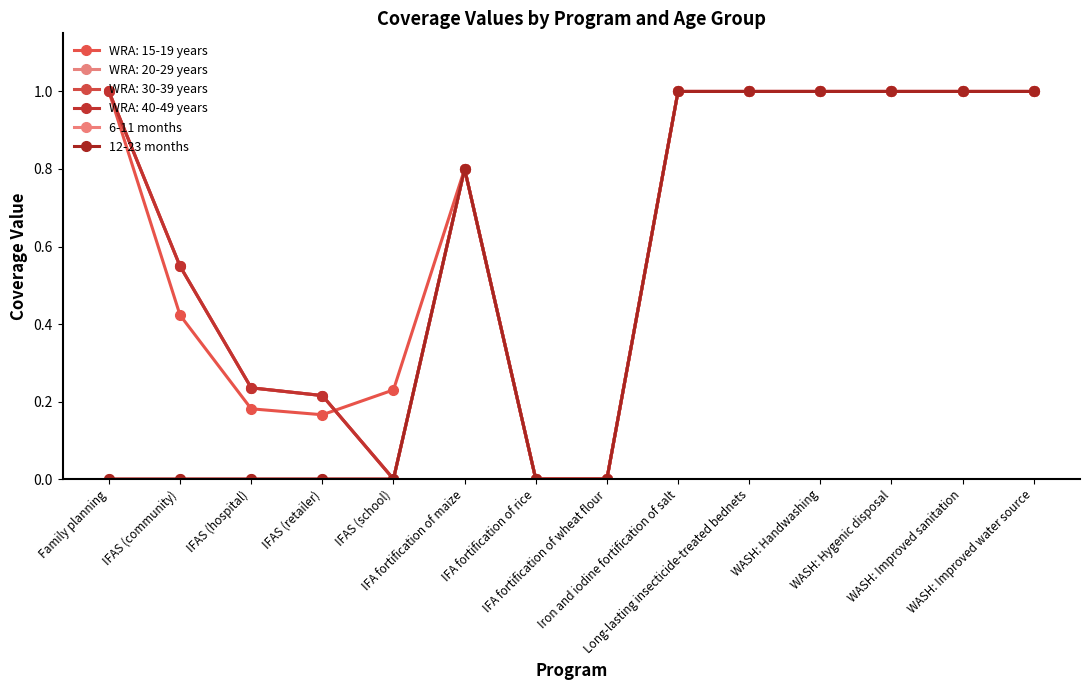

List the labels in order of 12-23 months value, smallest first.

Family planning, IFAS (community), IFAS (hospital), IFAS (retailer), IFAS (school), IFA fortification of rice, IFA fortification of wheat flour, IFA fortification of maize, Iron and iodine fortification of salt, Long-lasting insecticide-treated bednets, WASH: Handwashing, WASH: Hygenic disposal, WASH: Improved sanitation, WASH: Improved water source